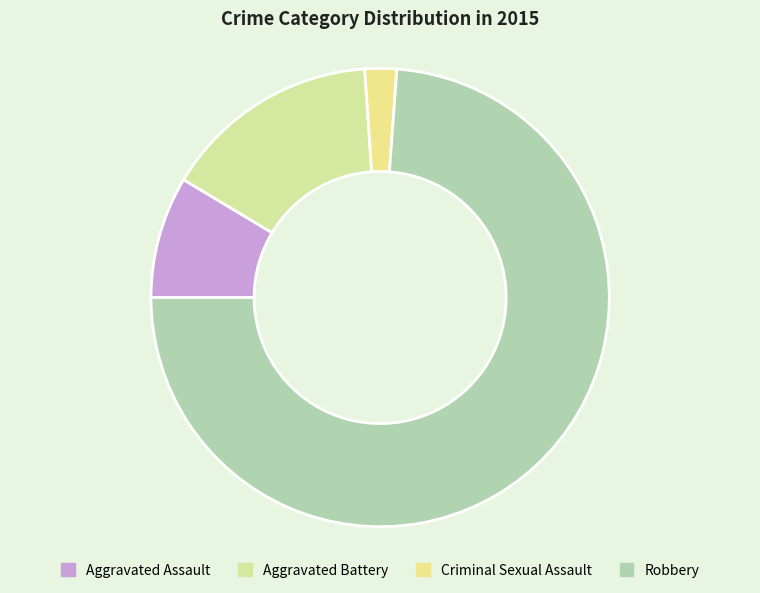

What is the smallest slice in the pie chart?

Criminal Sexual Assault